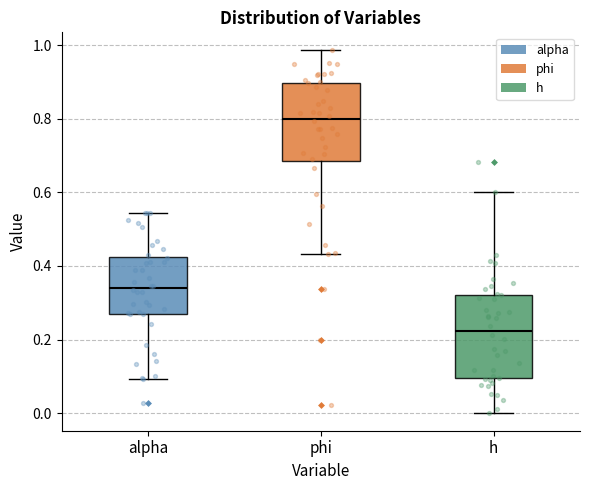

Reading left to right, read every box against the y-axis: the position of its median line, the range the box covers, and the ends of its whiskers. The values are not printed on the chart, so give them approximately, as read against the axis.

alpha: median 0.34, box 0.26 to 0.42, whiskers 0.10 to 0.54
phi: median 0.80, box 0.68 to 0.90, whiskers 0.44 to 0.98
h: median 0.22, box 0.10 to 0.32, whiskers 0.00 to 0.60